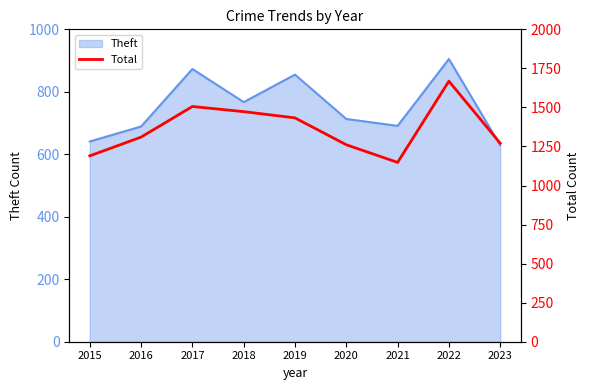

The chart shows a value of 1506 at 2017. True or false?

True